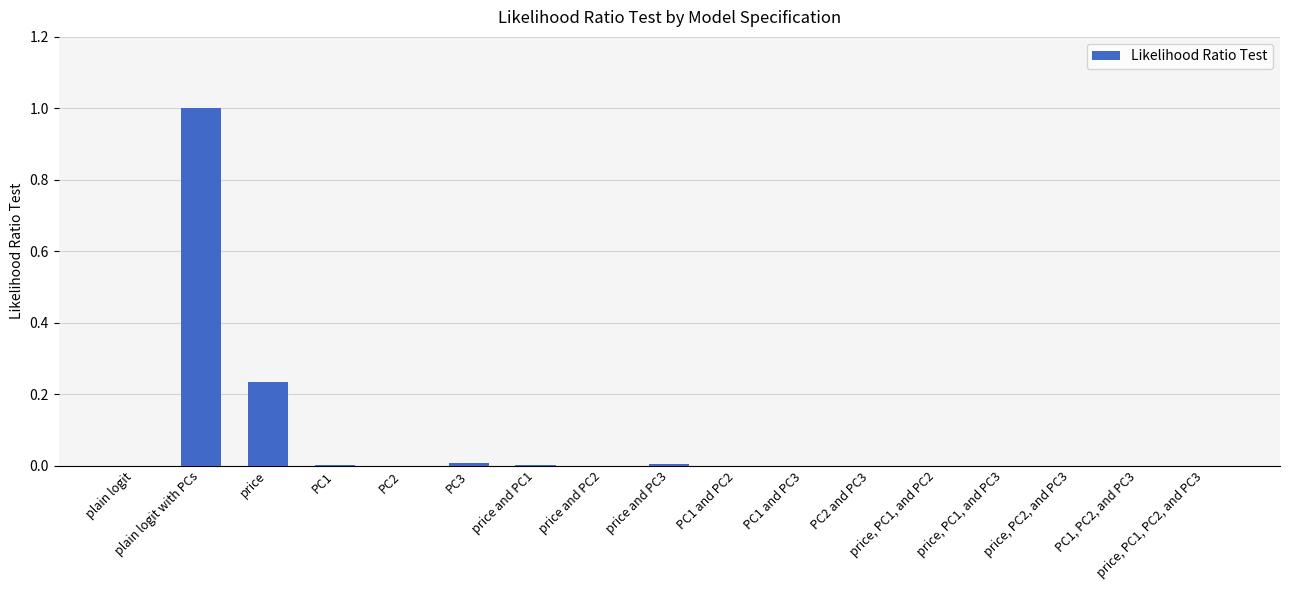

The chart shows a value of 0.0 at PC2 and PC3. True or false?

True